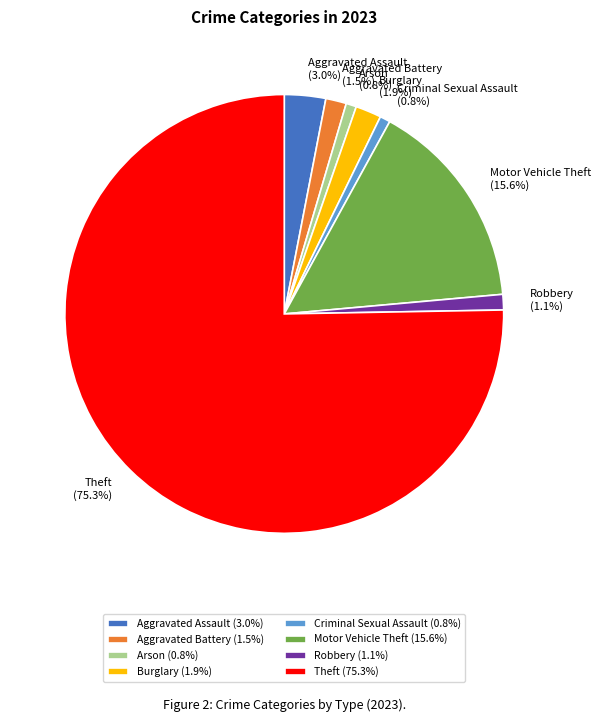

Approximately how many times larger is the value at Aggravated Battery compared to Arson?

2.0